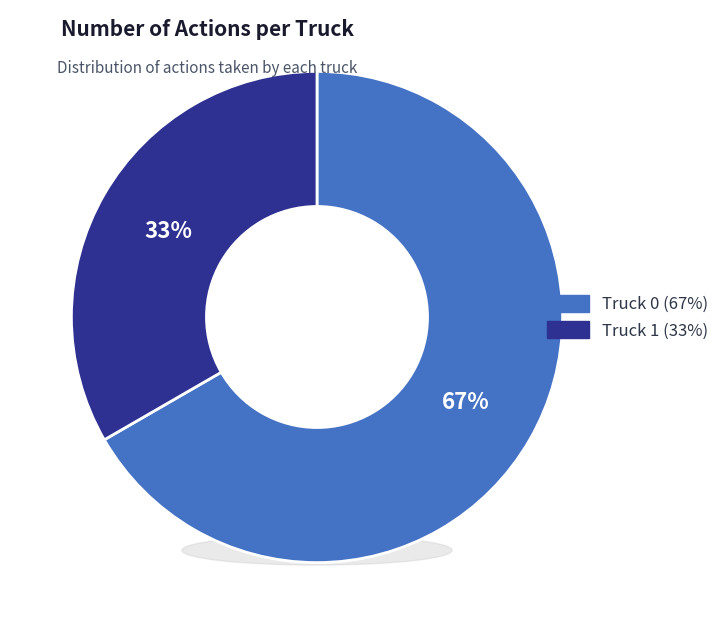

To the nearest percent, what percentage of the pie is Truck 0?

67%